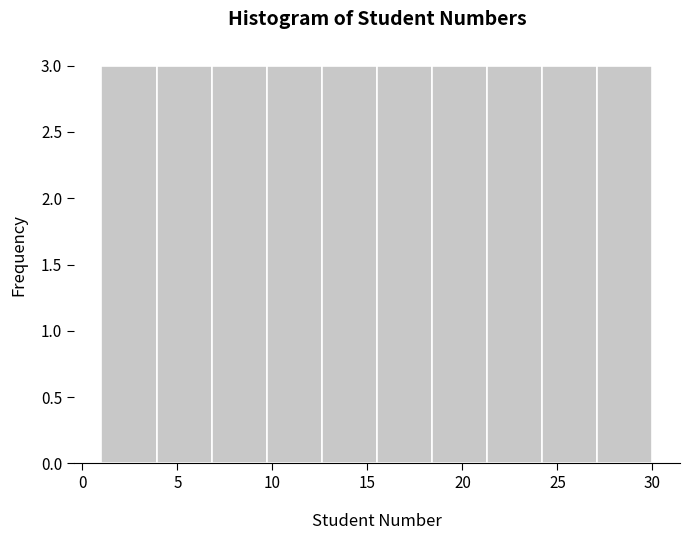

Reading left to right, transcribe this chart: for each bar, give the range it covers on the x-axis and its height. Neither the bar edges nor the heights are printed on the chart, so give them approximately, as read against the axes.

1.0 to 3.9: 3
3.9 to 6.8: 3
6.8 to 9.7: 3
9.7 to 12.6: 3
12.6 to 15.5: 3
15.5 to 18.4: 3
18.4 to 21.3: 3
21.3 to 24.2: 3
24.2 to 27.1: 3
27.1 to 30.0: 3